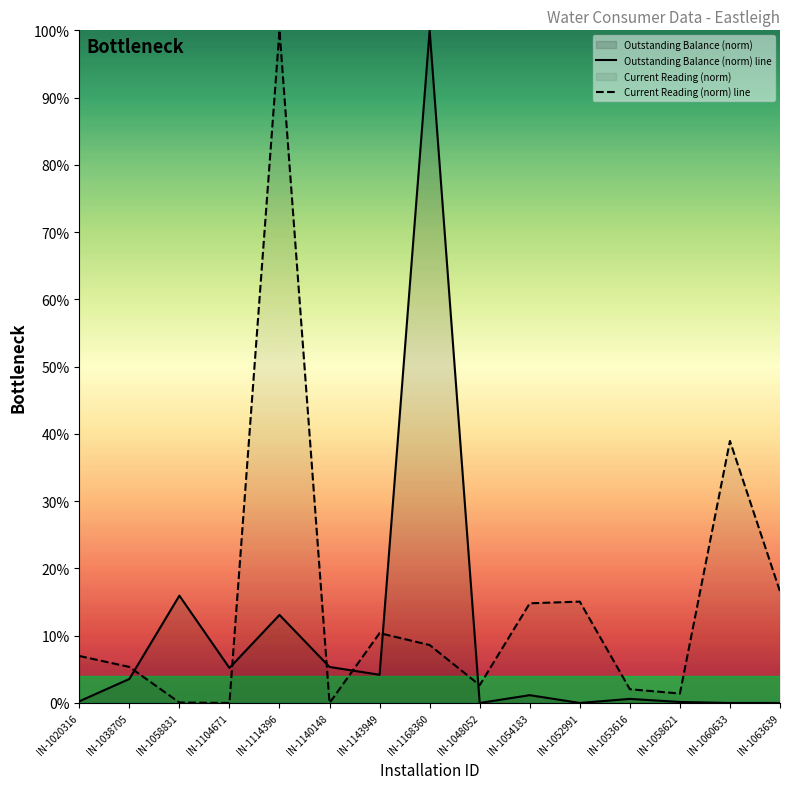

How many interior local valleys does the Outstanding Balance (norm) line series have?

5